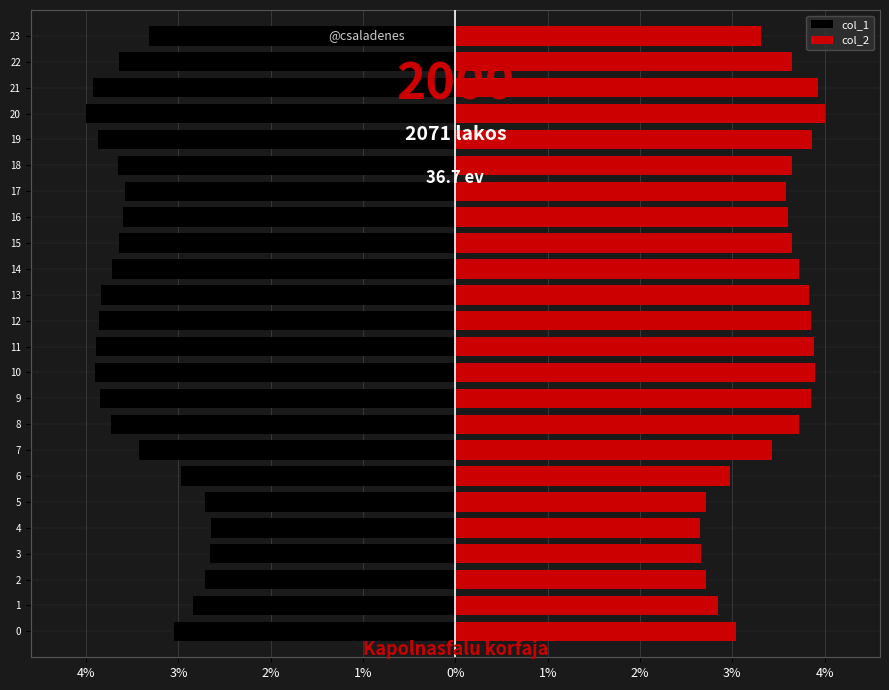

List the series in order of their overall mean, highest first.

col_2, col_1